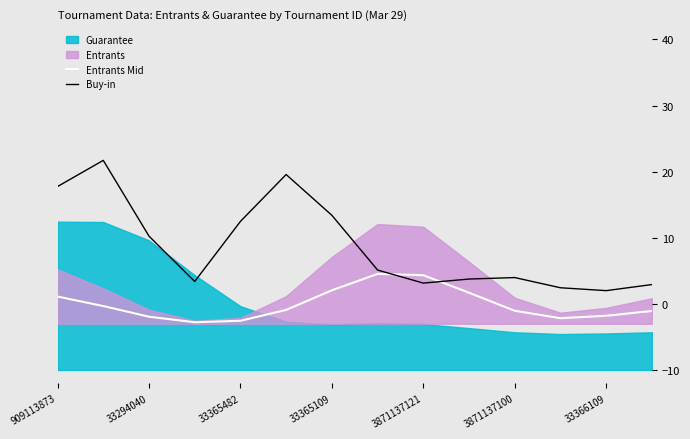

The Buy-in series shows 13.4 at 33365109. True or false?

True